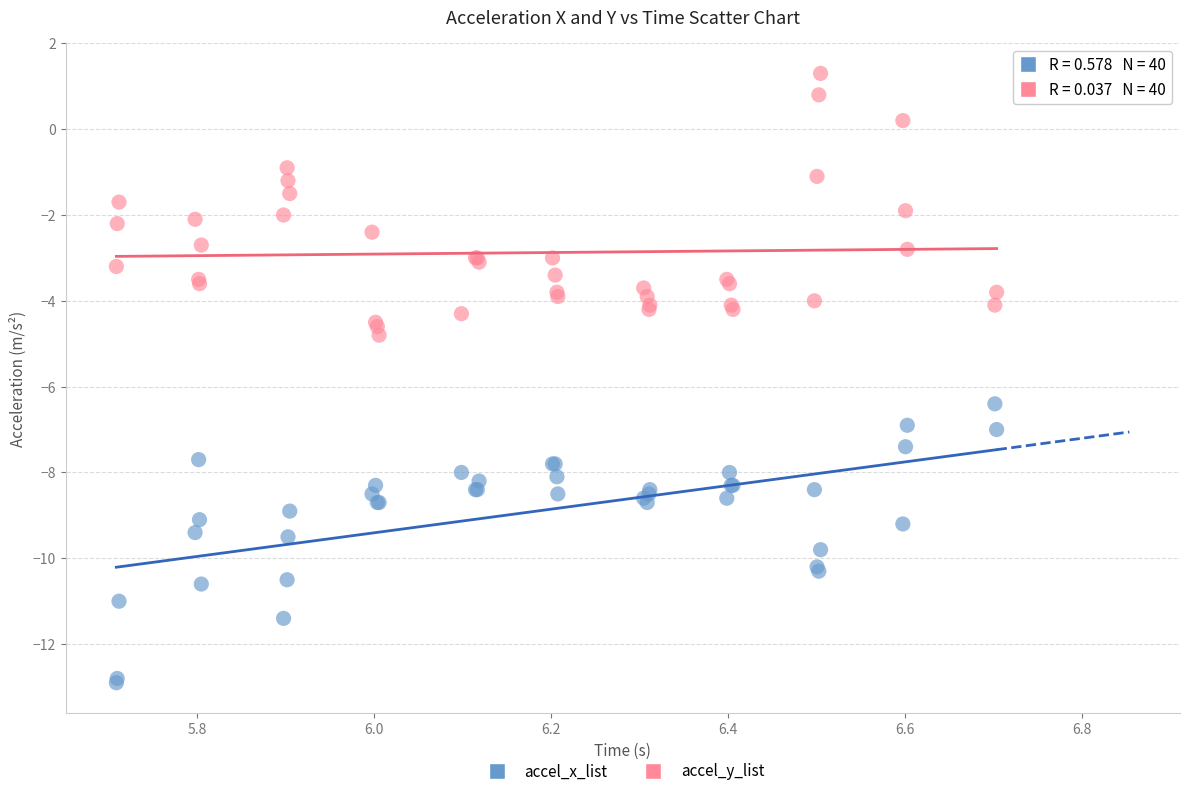

Which series reaches the minimum Y coordinate?

accel_x_list